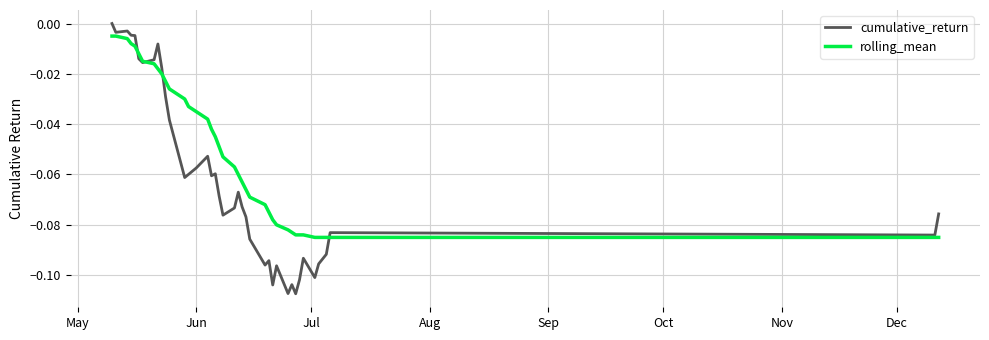

How many negative values does the cumulative_return series have?

39